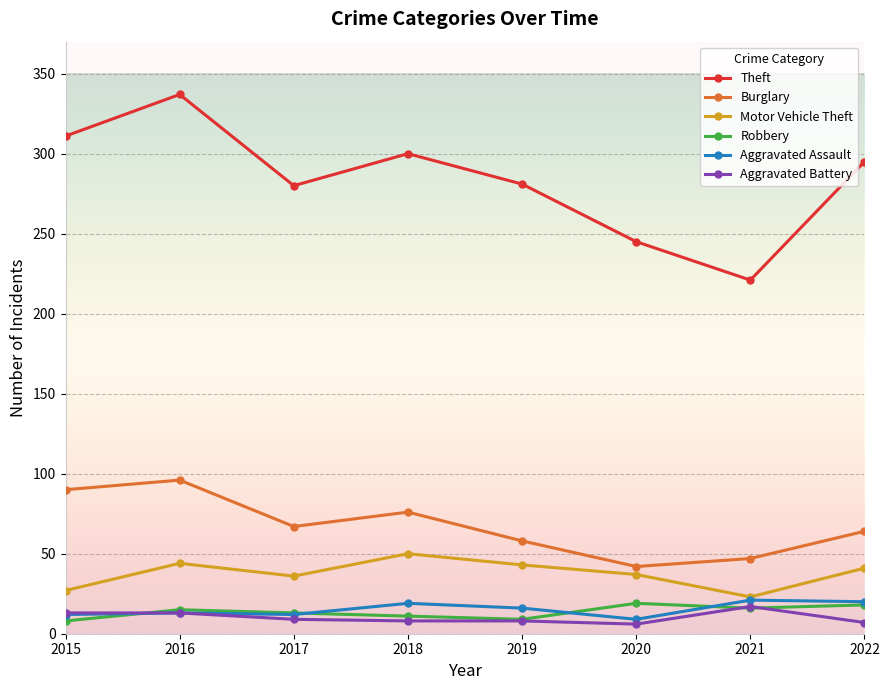

How many interior local valleys does the Theft series have?

2